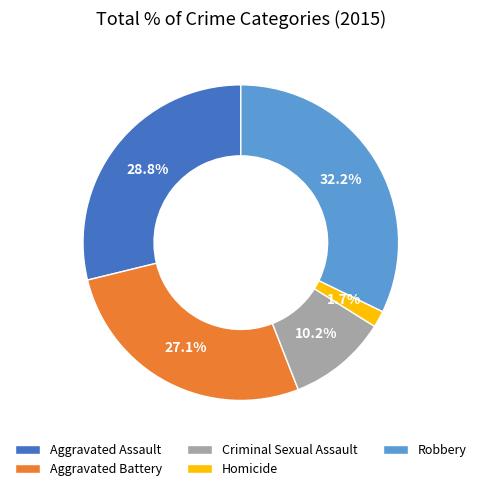

True or false: Criminal Sexual Assault accounts for 1% of the total.

False